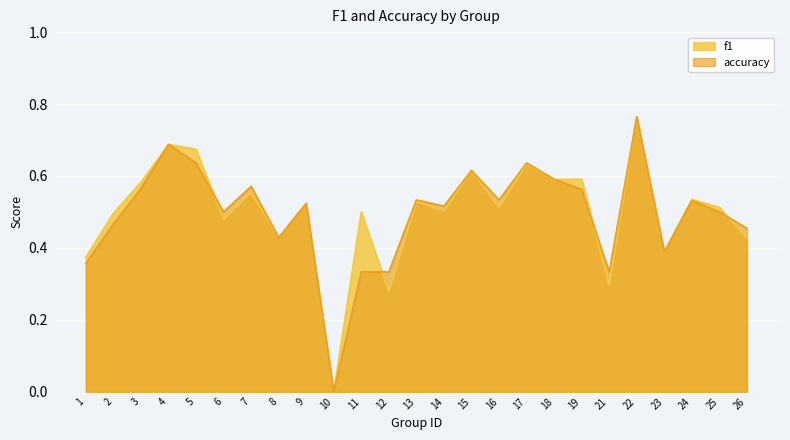

Reading left to right, transcribe all the data shown in this chart.

f1: 0.4	0.5	0.6	0.7	0.7	0.5	0.6	0.4	0.5	0.0	0.5	0.3	0.5	0.5	0.6	0.5	0.6	0.6	0.6	0.3	0.8	0.4	0.5	0.5	0.4
accuracy: 0.4	0.5	0.6	0.7	0.6	0.5	0.6	0.4	0.5	0.0	0.3	0.3	0.5	0.5	0.6	0.5	0.6	0.6	0.6	0.3	0.8	0.4	0.5	0.5	0.5